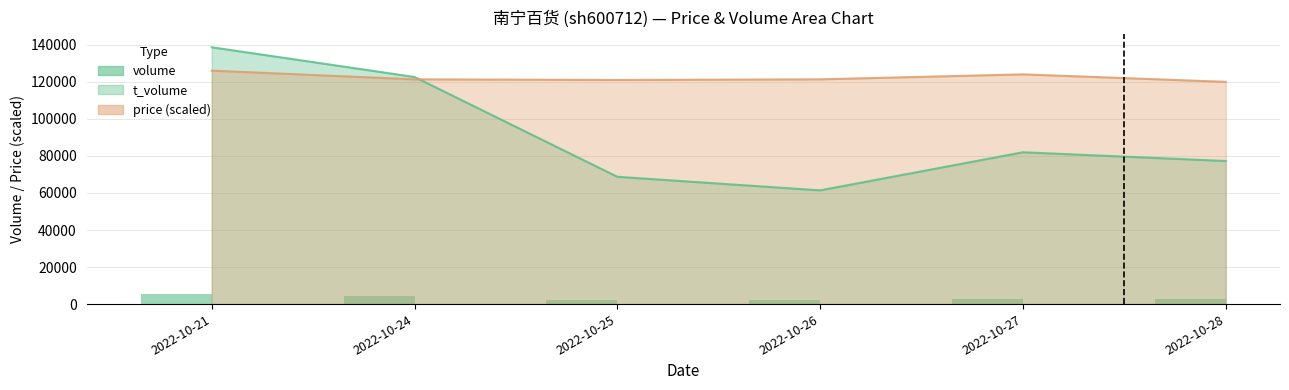

What is the difference between the maximum and minimum values?

3016